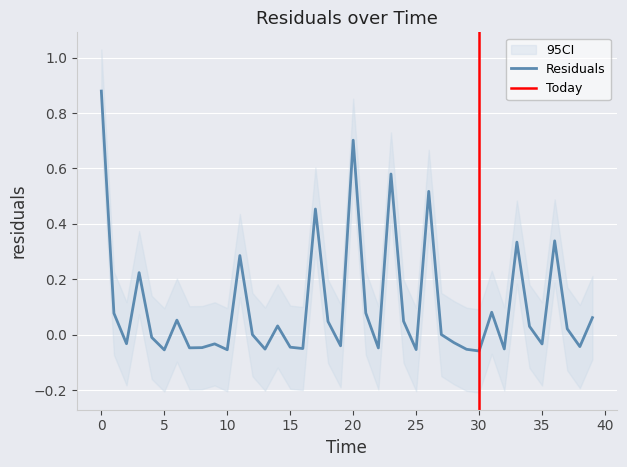

Rank the categories by value from lowest to highest.

30, 5, 10, 25, 29, 13, 32, 16, 22, 7, 8, 15, 38, 19, 35, 9, 2, 28, 4, 12, 27, 37, 34, 14, 18, 24, 6, 39, 1, 21, 31, 3, 11, 33, 36, 17, 26, 23, 20, 0